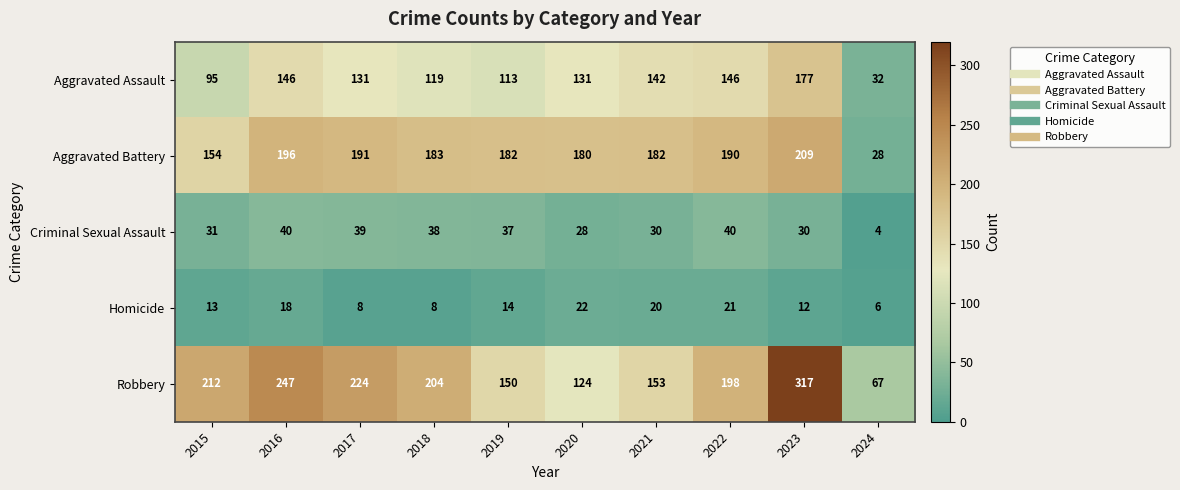

Which series has the largest range (max minus min)?

Robbery